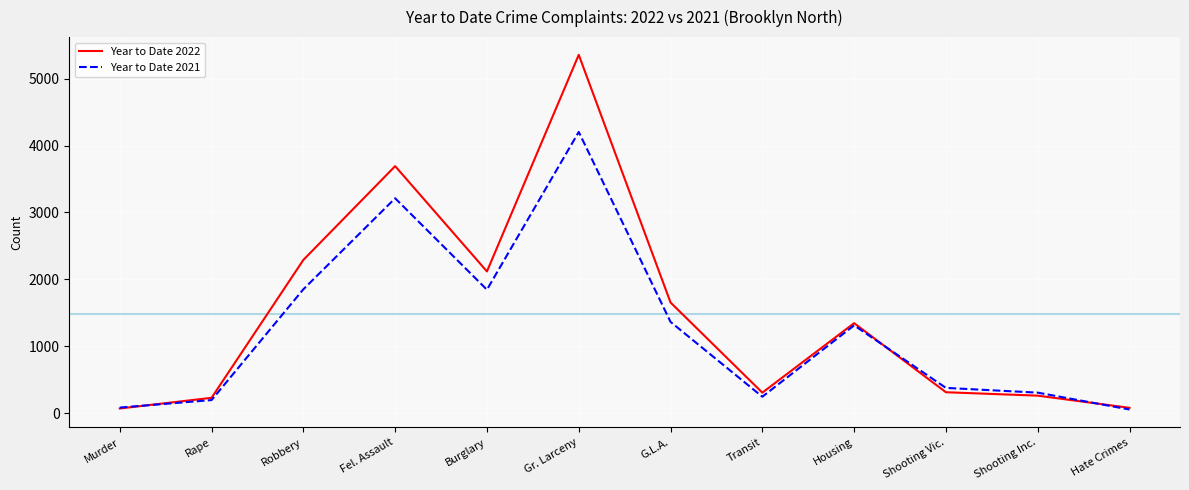

Which label corresponds to the largest value in the chart?

Gr. Larceny